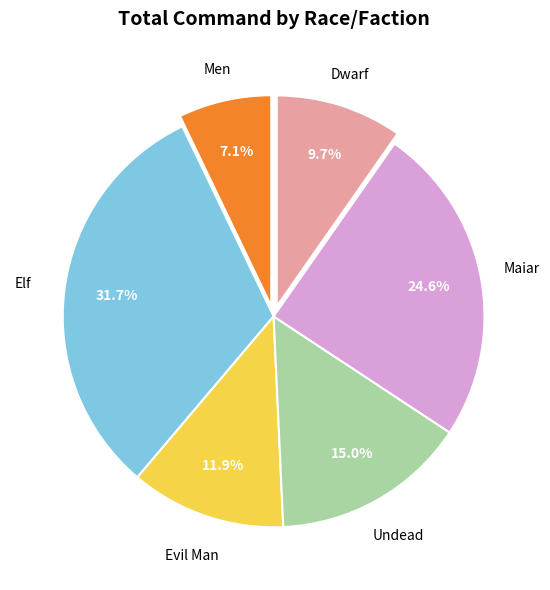

Is there any slice that represents more than half of the pie?

No